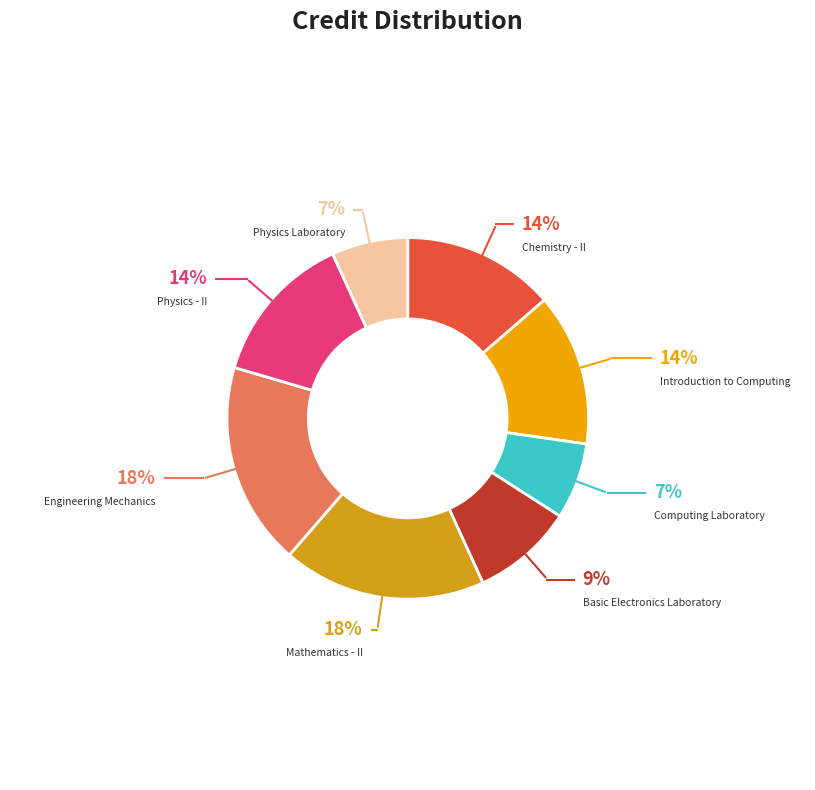

Combined, do Physics Laboratory and Introduction to Computing account for over 50%?

No